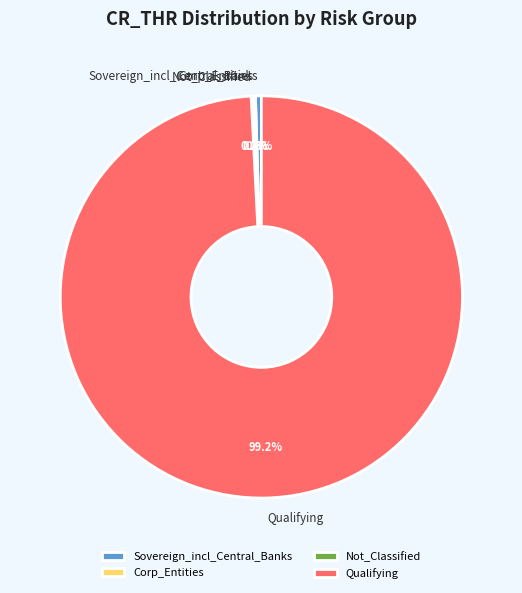

Which category accounts for the majority?

Qualifying